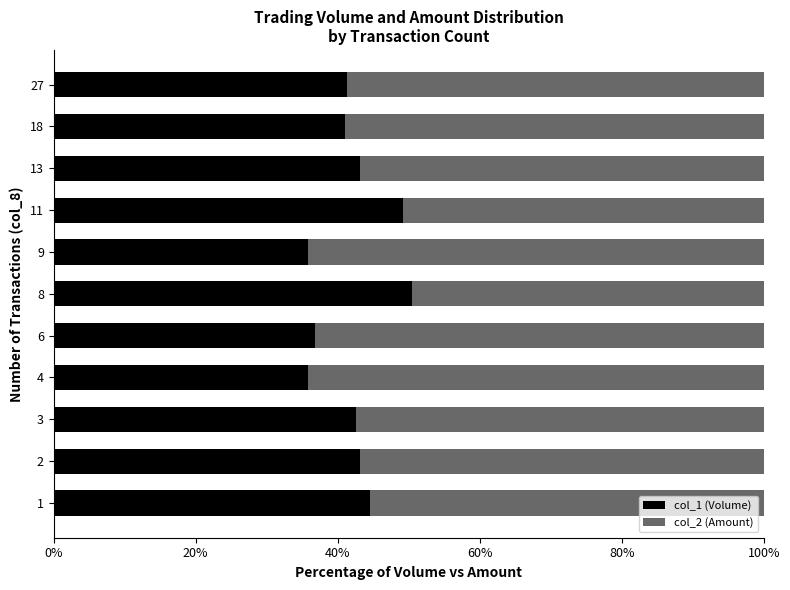

The col_1 (Volume) series shows 19.8 at 27. True or false?

False